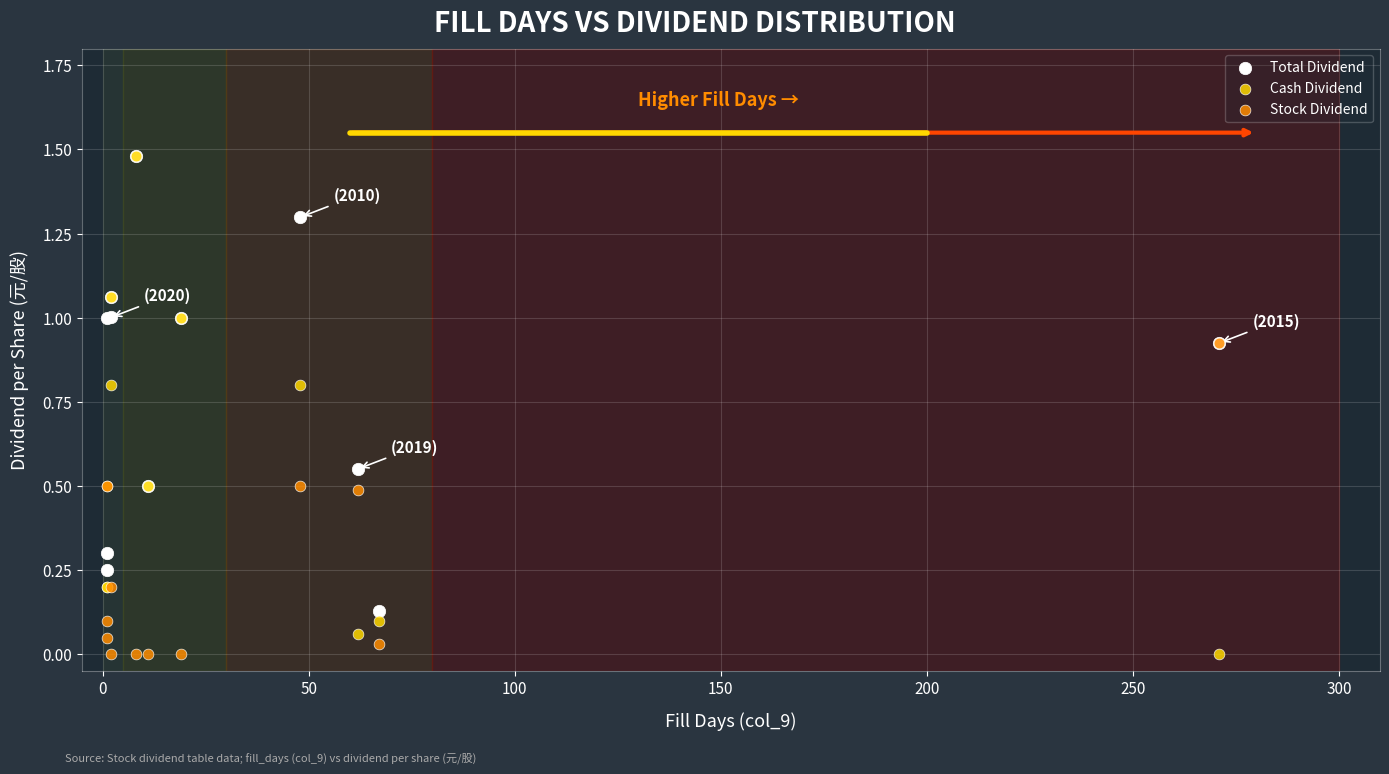

What are all the series names shown in the legend?

Total Dividend, Cash Dividend, Stock Dividend